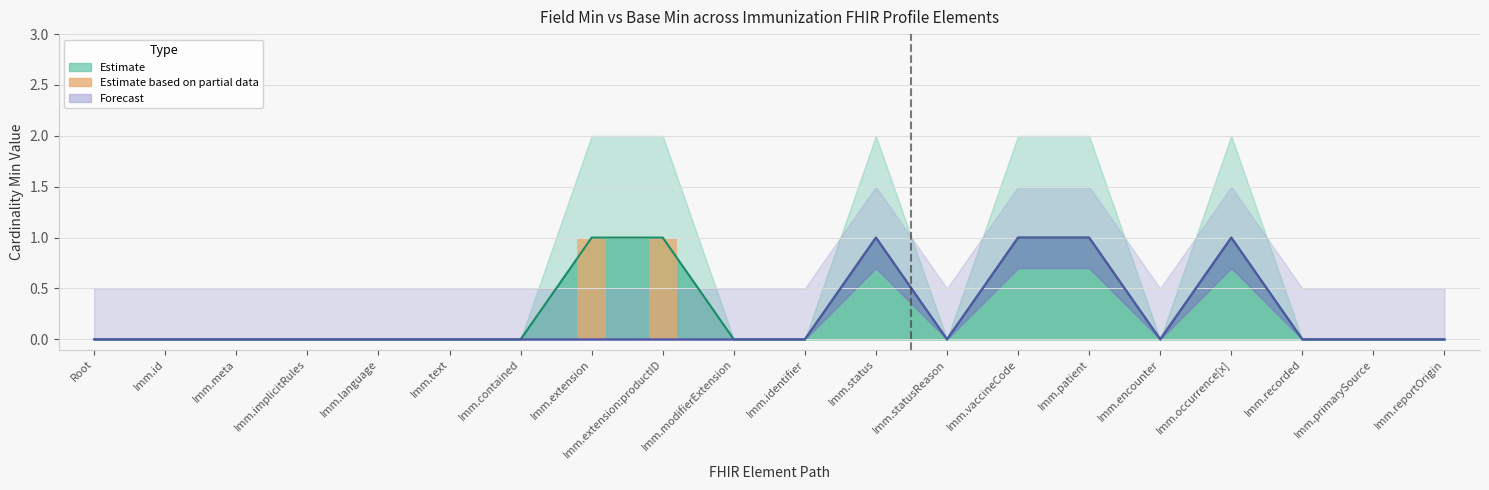

What is the sum of all Min values?

6